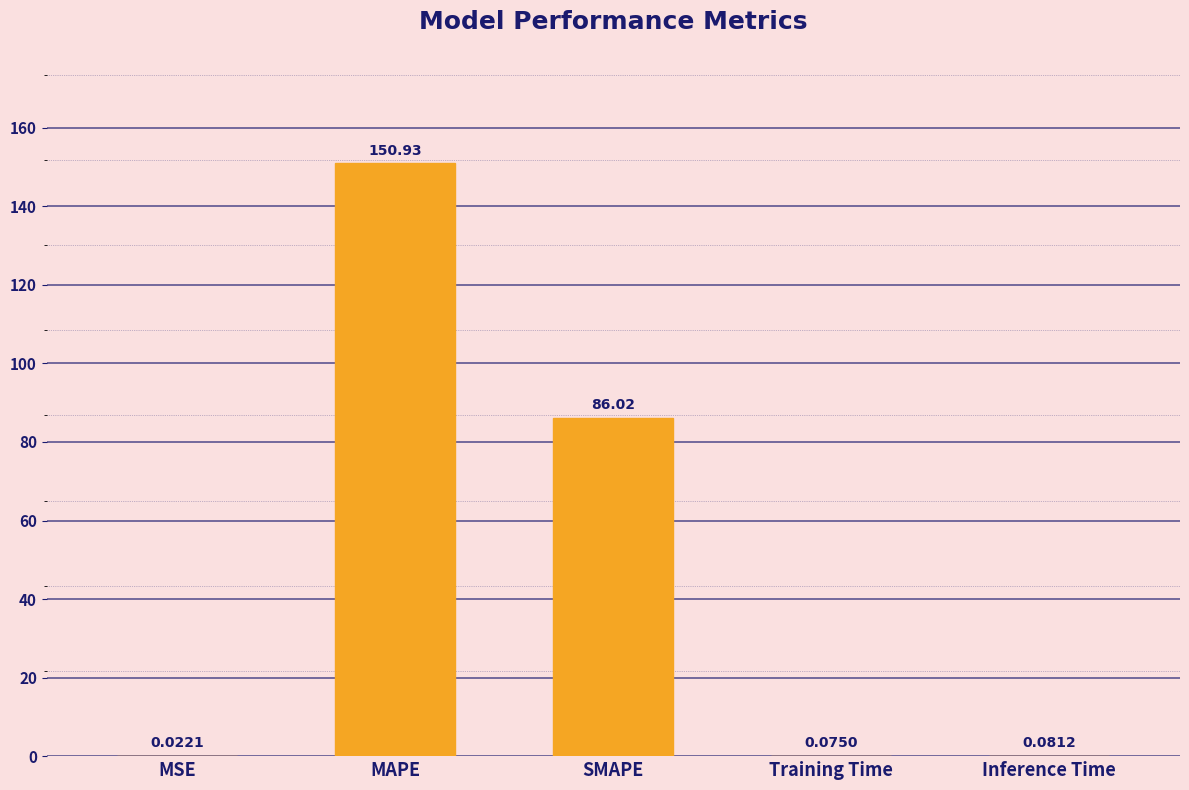

Which category has the highest value across all series?

MAPE